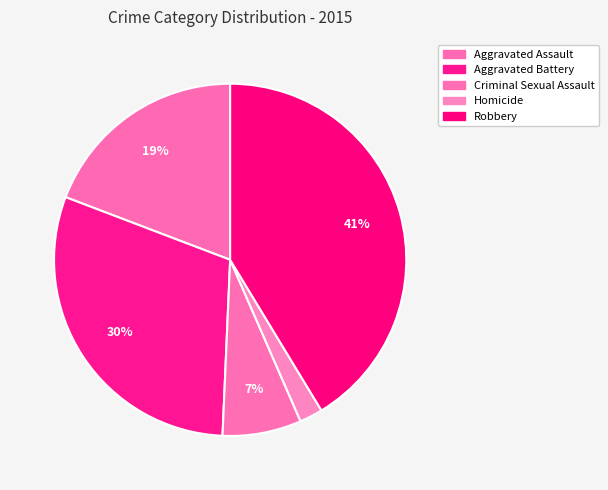

How many slices are in this pie chart?

5